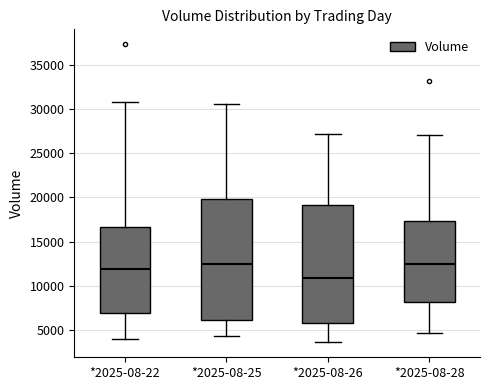

Reading left to right, read every box against the y-axis: the position of its median line, the range the box covers, and the ends of its whiskers. The values are not printed on the chart, so give them approximately, as read against the axis.

*2025-08-22: median 12000, box 7000 to 16500, whiskers 4000 to 31000
*2025-08-25: median 12500, box 6000 to 20000, whiskers 4500 to 30500
*2025-08-26: median 11000, box 6000 to 19000, whiskers 3500 to 27000
*2025-08-28: median 12500, box 8000 to 17500, whiskers 4500 to 27000